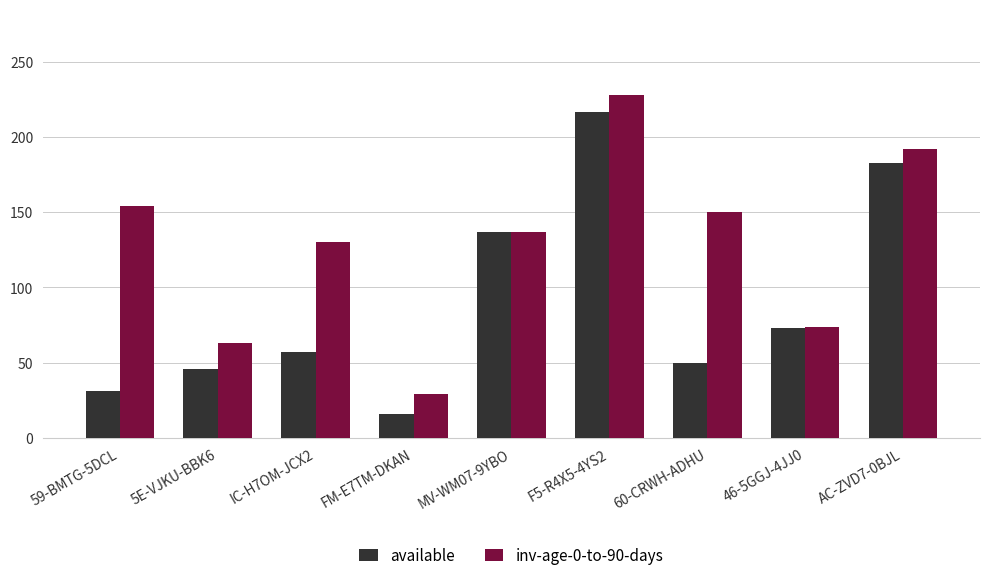

What are all the series names shown in the legend?

available, inv-age-0-to-90-days